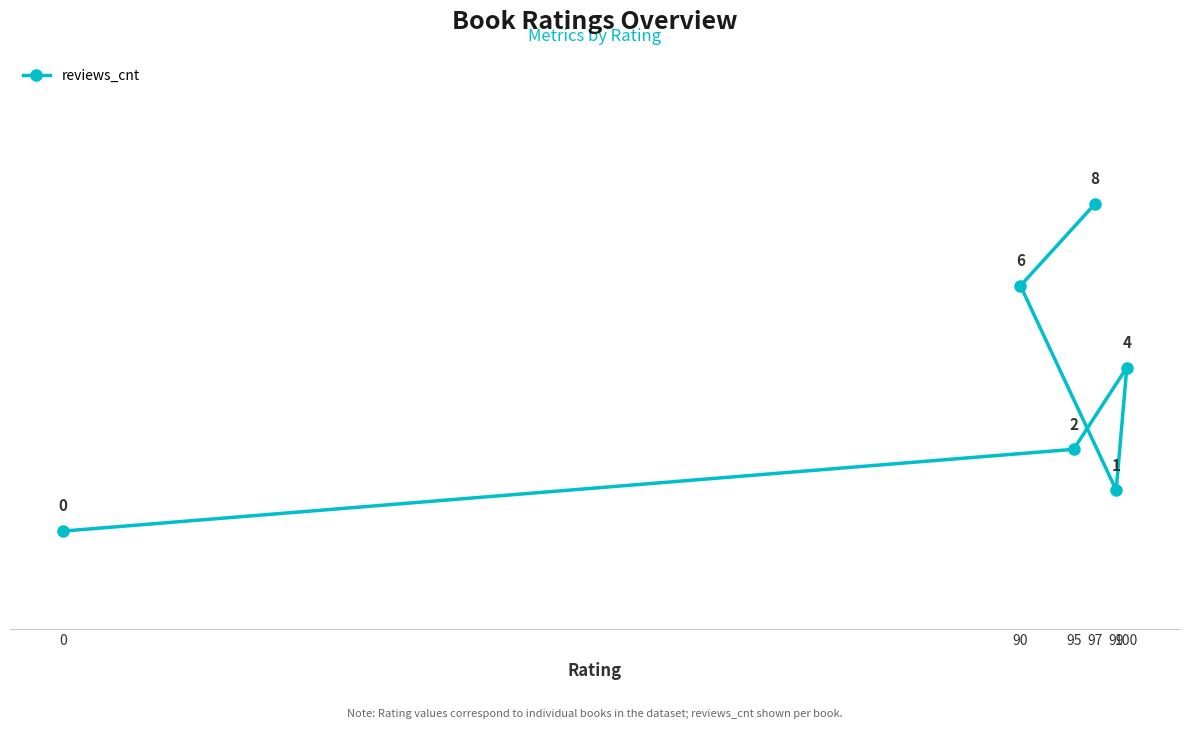

What is the sum of all values?

21